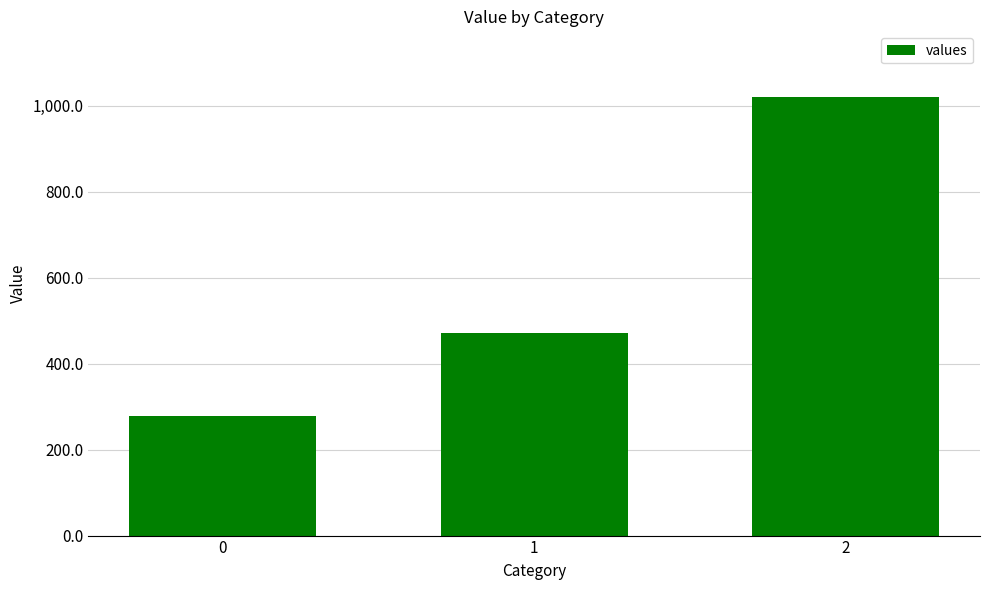

Is it true that the value at 1 is 747.5?

False